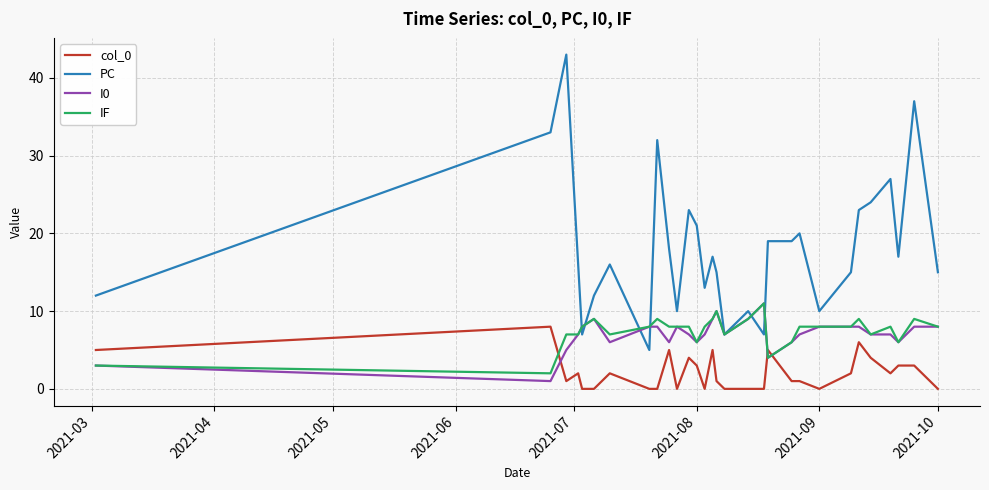

Reading right to left, list all the values displayed in this chart.

col_0: 0	3	3	2	4	6	2	0	1	1	5	0	0	0	1	5	0	3	4	0	5	0	0	2	0	0	2	1	8	5
PC: 15	37	17	27	24	23	15	10	20	19	19	7	10	7	15	17	13	21	23	10	18	32	5	16	12	7	16	43	33	12
I0: 8	8	6	7	7	8	8	8	7	6	4	11	9	7	10	9	7	6	7	8	6	8	8	6	9	8	7	5	1	3
IF: 8	9	6	8	7	9	8	8	8	6	4	11	9	7	10	9	8	6	8	8	8	9	8	7	9	8	7	7	2	3